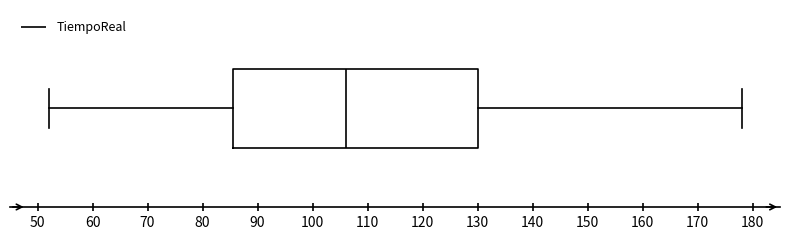

Transcribe this box plot: give where the median line is, the range the box spans, and where the two whiskers end, as read against the x-axis. The values are not printed on the chart, so give them approximately, as read against the axis.

median 106, box 86 to 130, whiskers 52 to 178